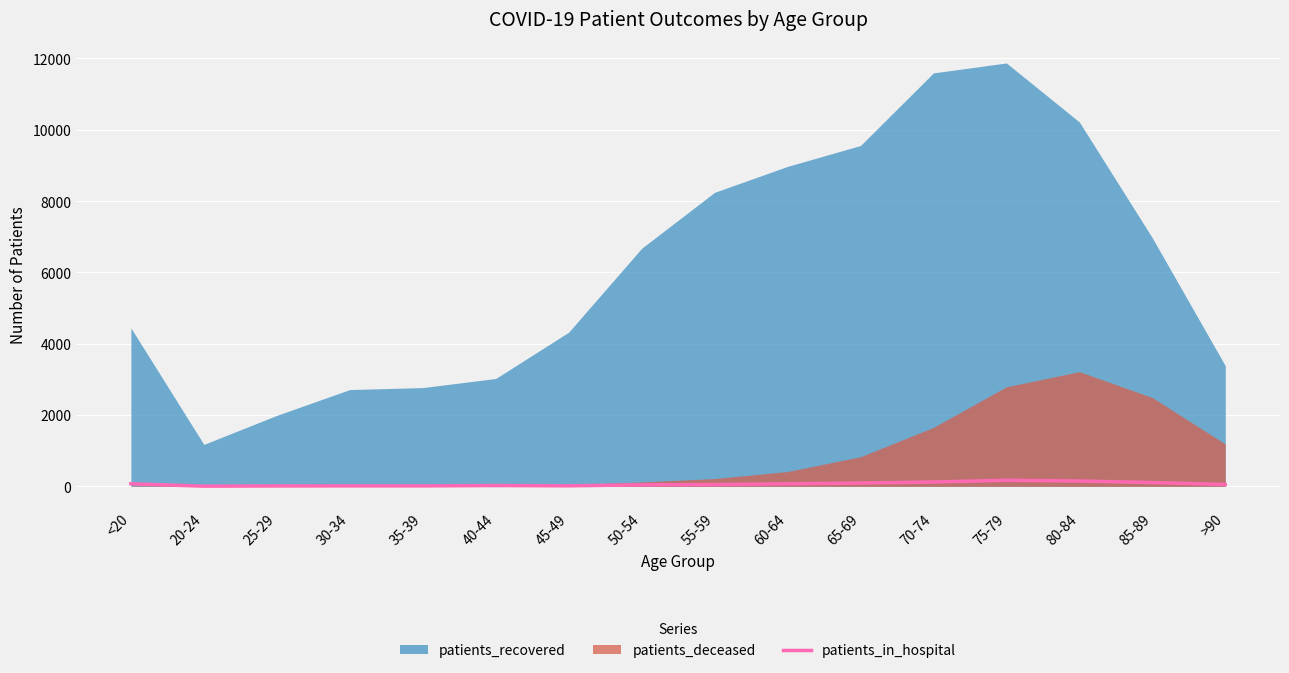

What is the label of the 1st point from the left?

<20